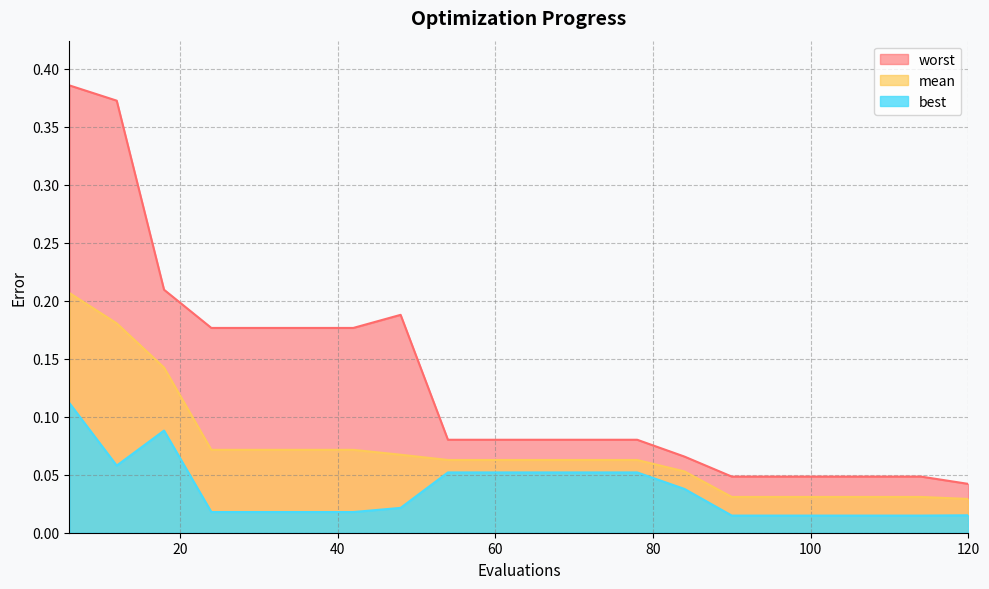

What is the greatest value displayed?

0.4